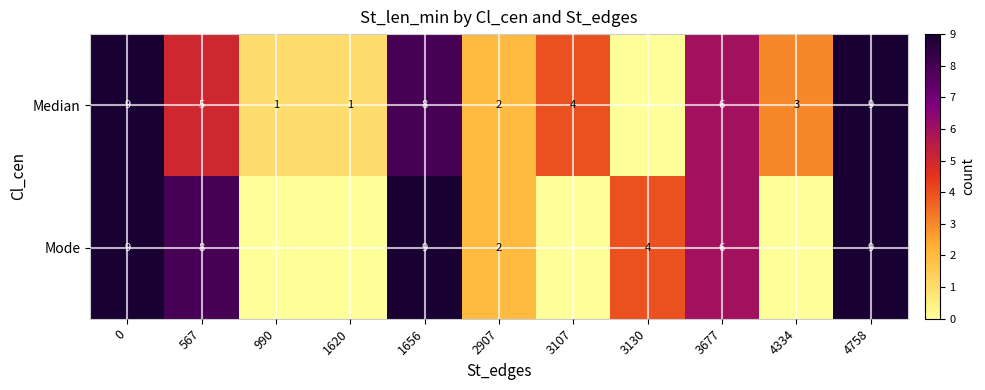

At how many categories does at least one series exceed 2?

8